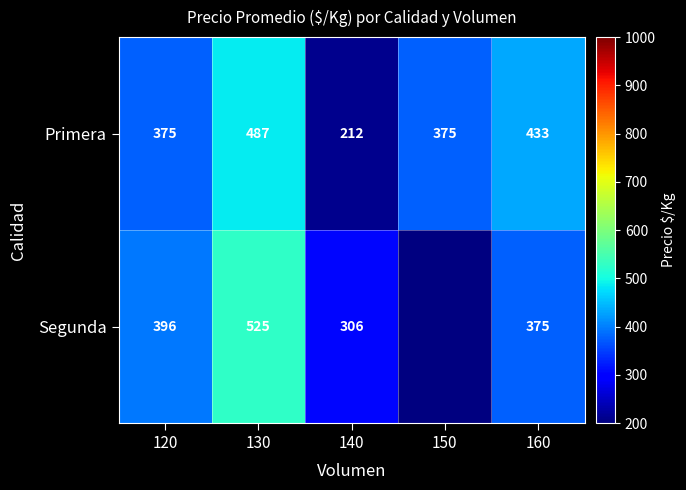

What is the average value of the Primera series?

376